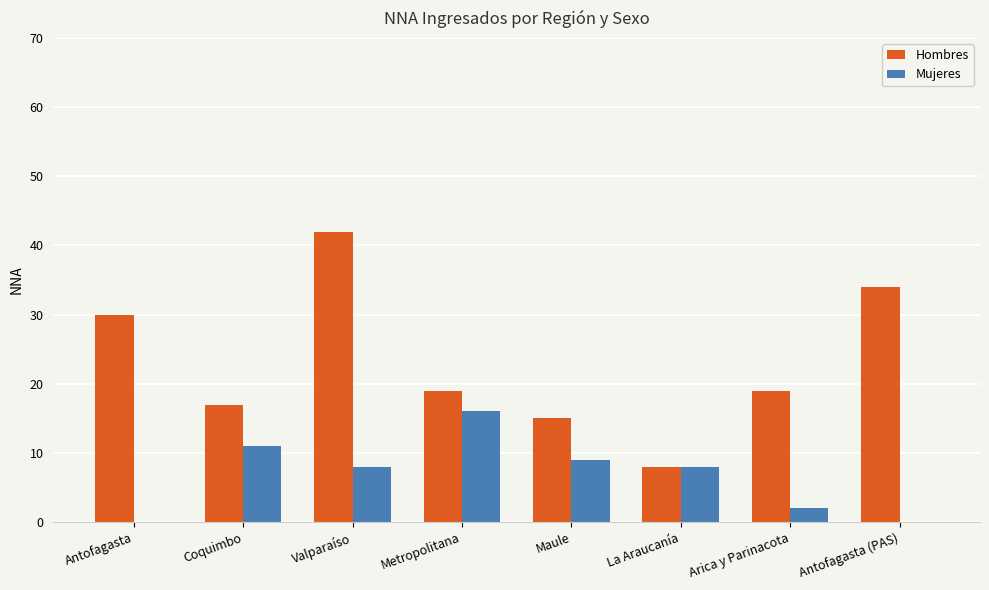

Between Valparaíso and Maule, which series saw the biggest shift?

Hombres